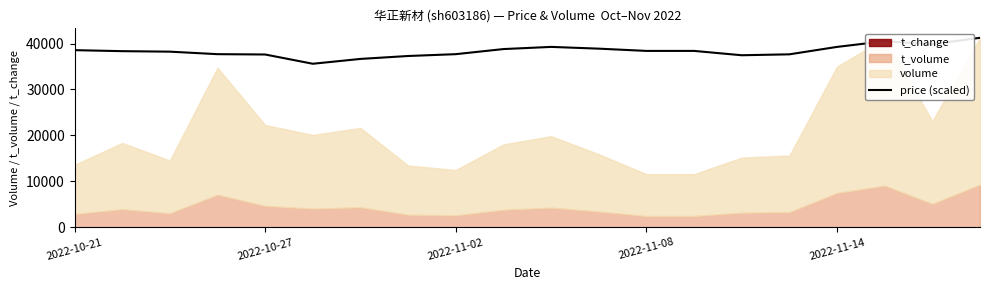

What is the lowest value of the price (scaled) series?

35596.0